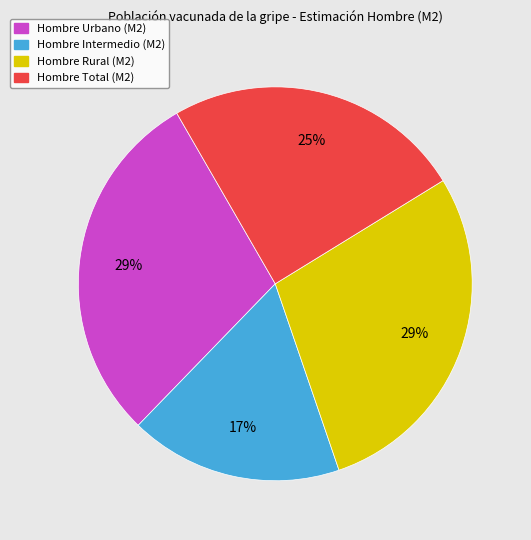

True or false: Hombre Intermedio (M2) accounts for 17% of the total.

True